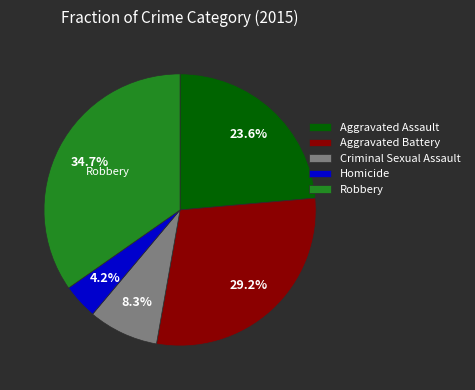

Is the sum of Aggravated Battery and Aggravated Assault greater than half?

Yes